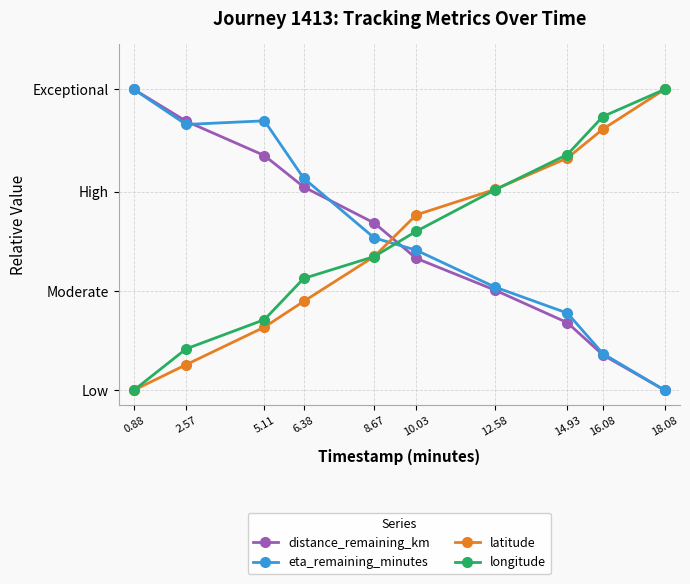

Reading left to right, what are all the values shown in this chart?

distance_remaining_km: 0.88=1.0	2.57=0.9	5.11=0.8	6.38=0.7	8.67=0.6	10.03=0.4	12.58=0.3	14.93=0.2	16.08=0.1	18.08=0.0
eta_remaining_minutes: 0.88=1.0	2.57=0.9	5.11=0.9	6.38=0.7	8.67=0.5	10.03=0.5	12.58=0.3	14.93=0.3	16.08=0.1	18.08=0.0
latitude: 0.88=0.0	2.57=0.1	5.11=0.2	6.38=0.3	8.67=0.4	10.03=0.6	12.58=0.7	14.93=0.8	16.08=0.9	18.08=1.0
longitude: 0.88=0.0	2.57=0.1	5.11=0.2	6.38=0.4	8.67=0.4	10.03=0.5	12.58=0.7	14.93=0.8	16.08=0.9	18.08=1.0